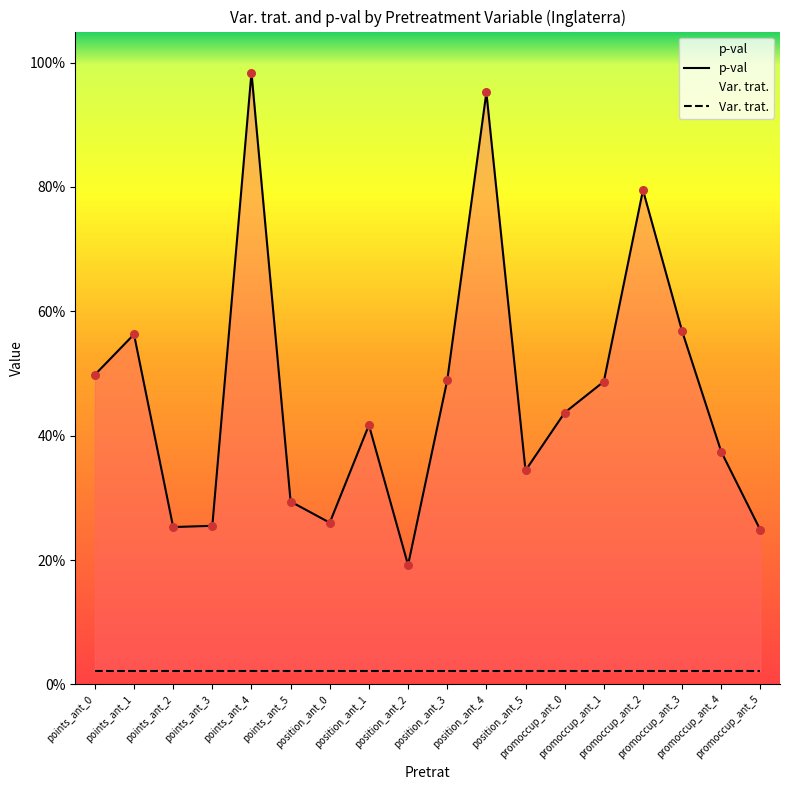

Which series reaches the minimum Y coordinate?

Var. trat.